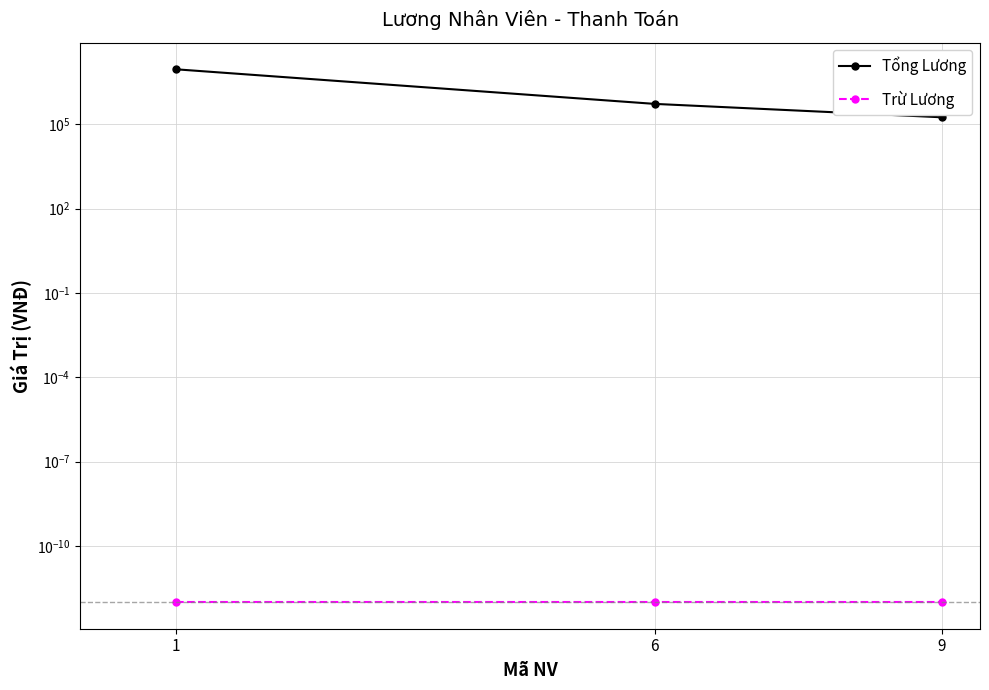

What is the difference between the highest and lowest values at 9?

178571.4